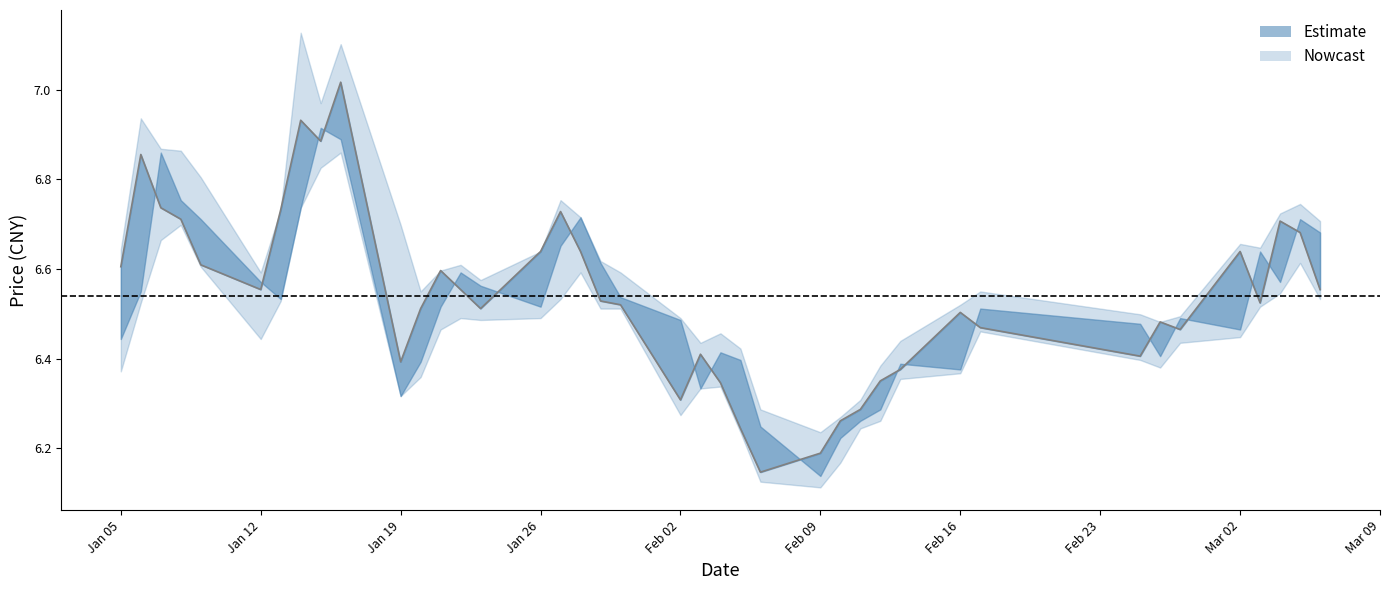

What is the difference between the maximum and minimum values in the low series?

0.7